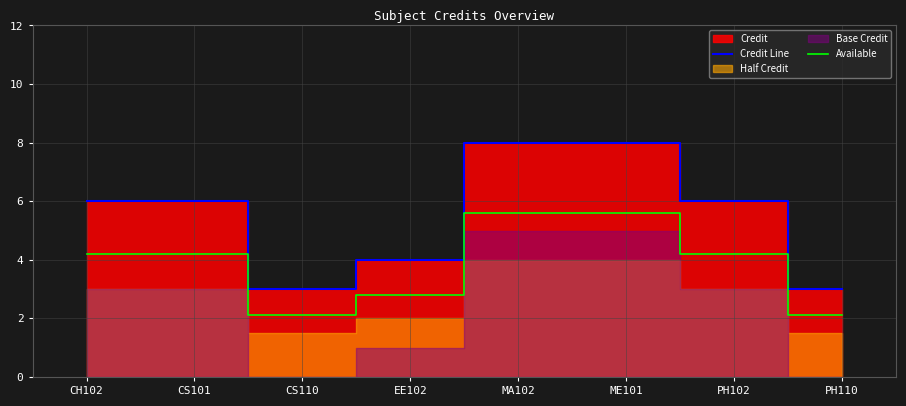

What position from the right is CS110?

6